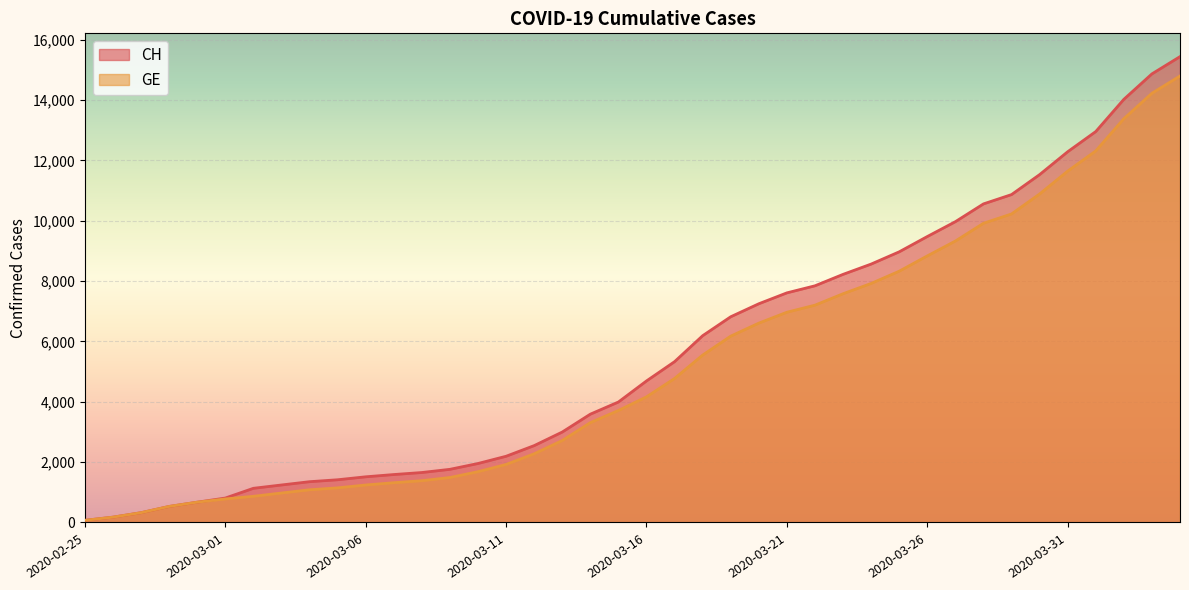

What is the sum of the CH values at 2020-04-02 and 2020-03-29?

24891